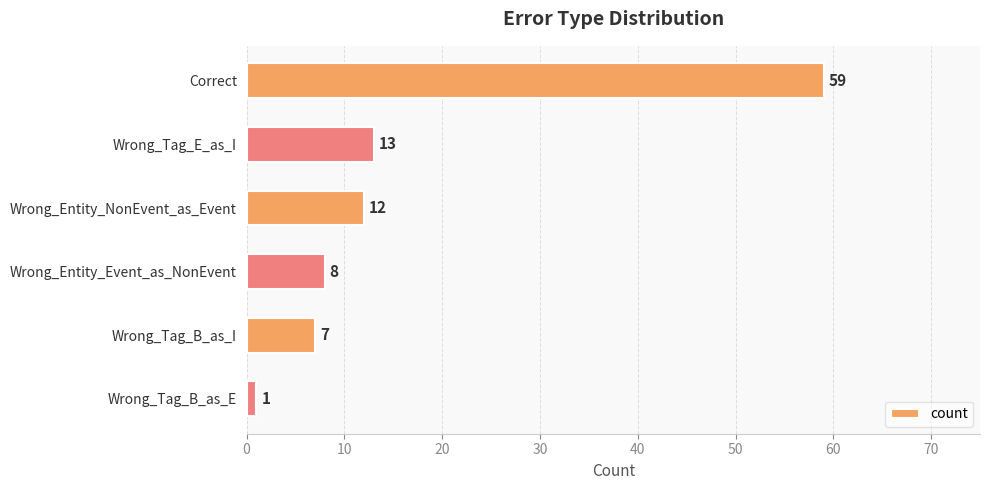

What is the average value?

17